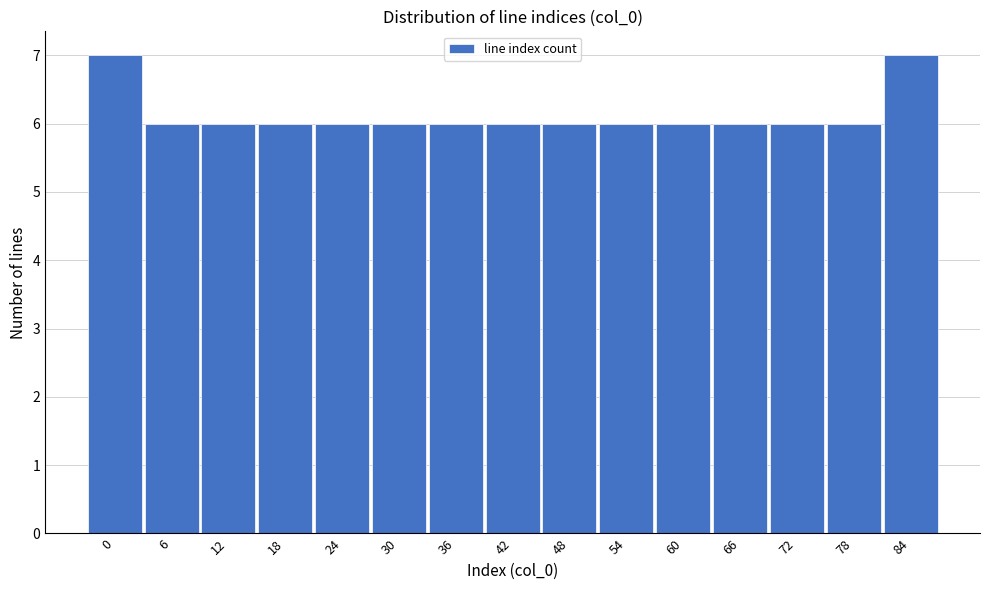

Reading left to right, list all the values displayed in this chart.

7	6	6	6	6	6	6	6	6	6	6	6	6	6	7